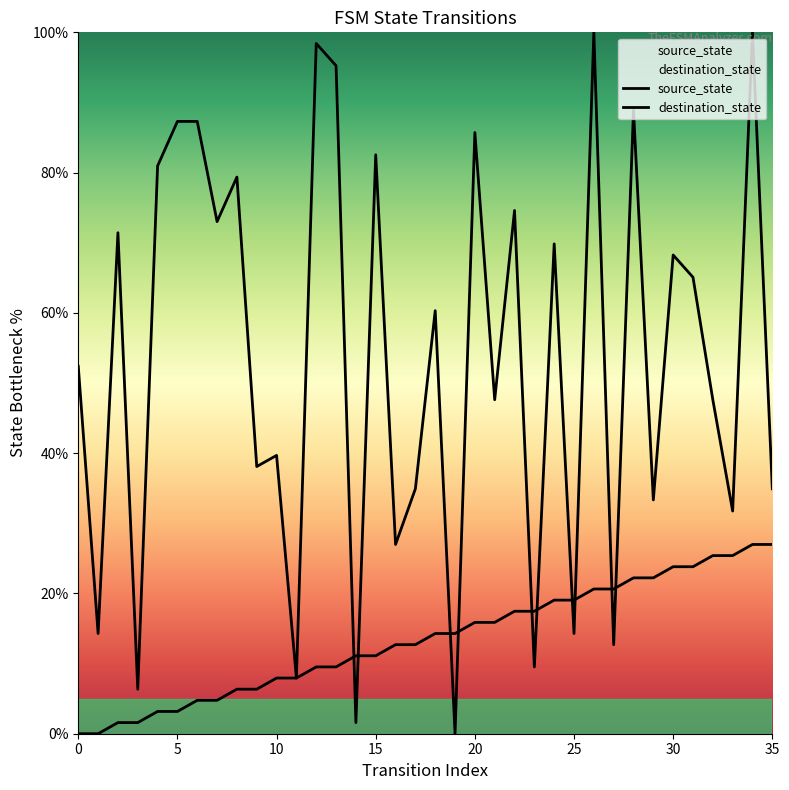

Which series changed the most between 5 and 15?

source_state